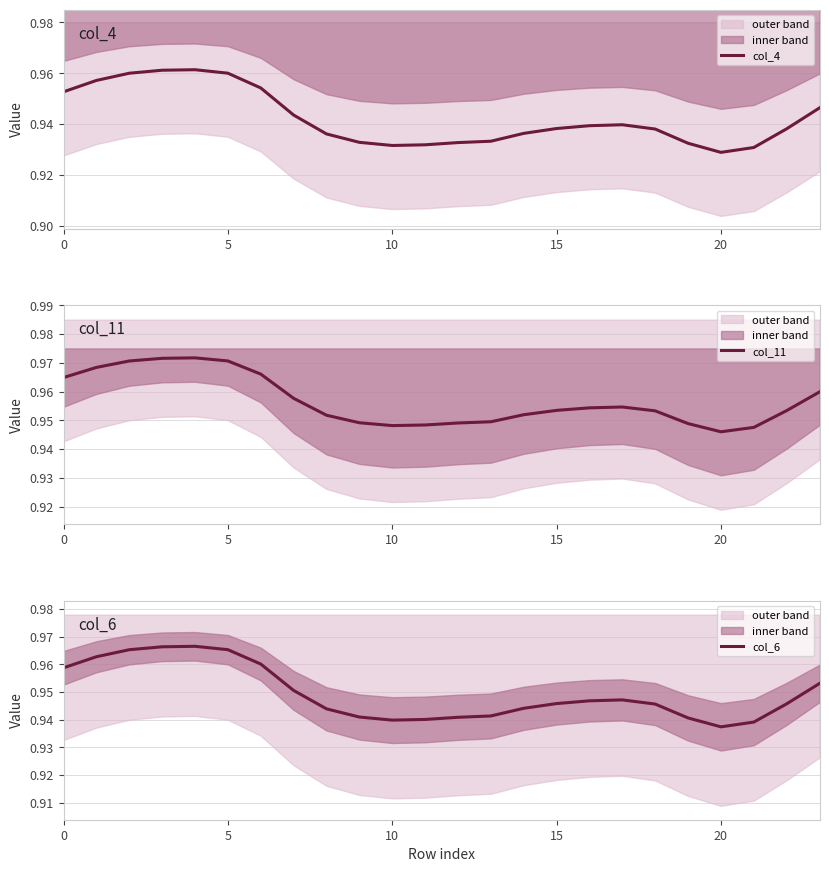

What is the label of the 8th point from the right?

16